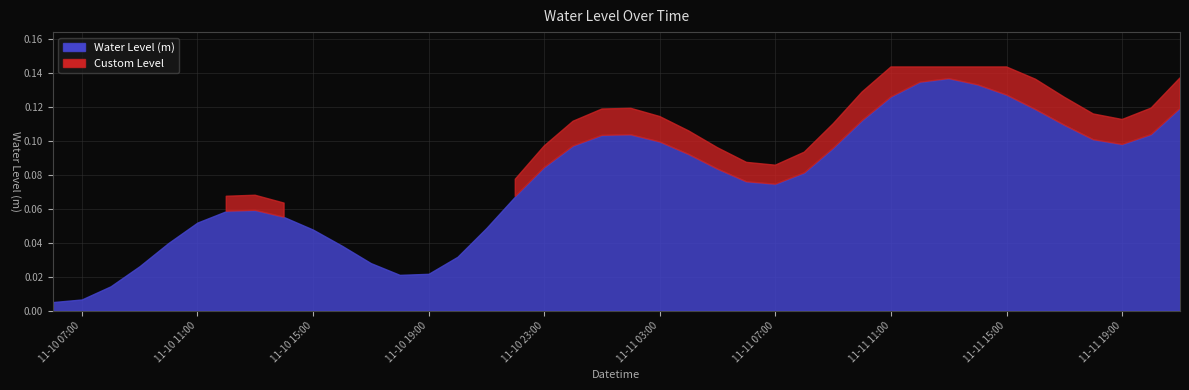

Rank the categories by value from lowest to highest.

2023-11-10 06:00:00, 2023-11-10 07:00:00, 2023-11-10 08:00:00, 2023-11-10 18:00:00, 2023-11-10 19:00:00, 2023-11-10 09:00:00, 2023-11-10 17:00:00, 2023-11-10 20:00:00, 2023-11-10 16:00:00, 2023-11-10 10:00:00, 2023-11-10 15:00:00, 2023-11-10 21:00:00, 2023-11-10 11:00:00, 2023-11-10 14:00:00, 2023-11-10 12:00:00, 2023-11-10 13:00:00, 2023-11-10 22:00:00, 2023-11-11 07:00:00, 2023-11-11 06:00:00, 2023-11-11 08:00:00, 2023-11-11 05:00:00, 2023-11-10 23:00:00, 2023-11-11 04:00:00, 2023-11-11 09:00:00, 2023-11-11 00:00:00, 2023-11-11 19:00:00, 2023-11-11 03:00:00, 2023-11-11 18:00:00, 2023-11-11 01:00:00, 2023-11-11 02:00:00, 2023-11-11 20:00:00, 2023-11-11 17:00:00, 2023-11-11 10:00:00, 2023-11-11 16:00:00, 2023-11-11 21:00:00, 2023-11-11 11:00:00, 2023-11-11 15:00:00, 2023-11-11 14:00:00, 2023-11-11 12:00:00, 2023-11-11 13:00:00